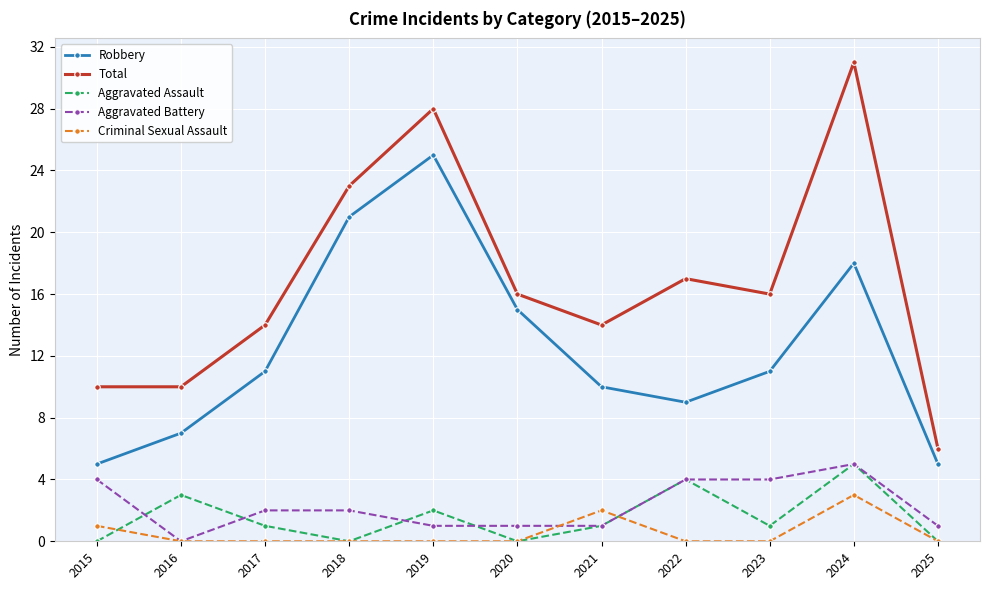

Where is Criminal Sexual Assault nearest to the value 1?

2015